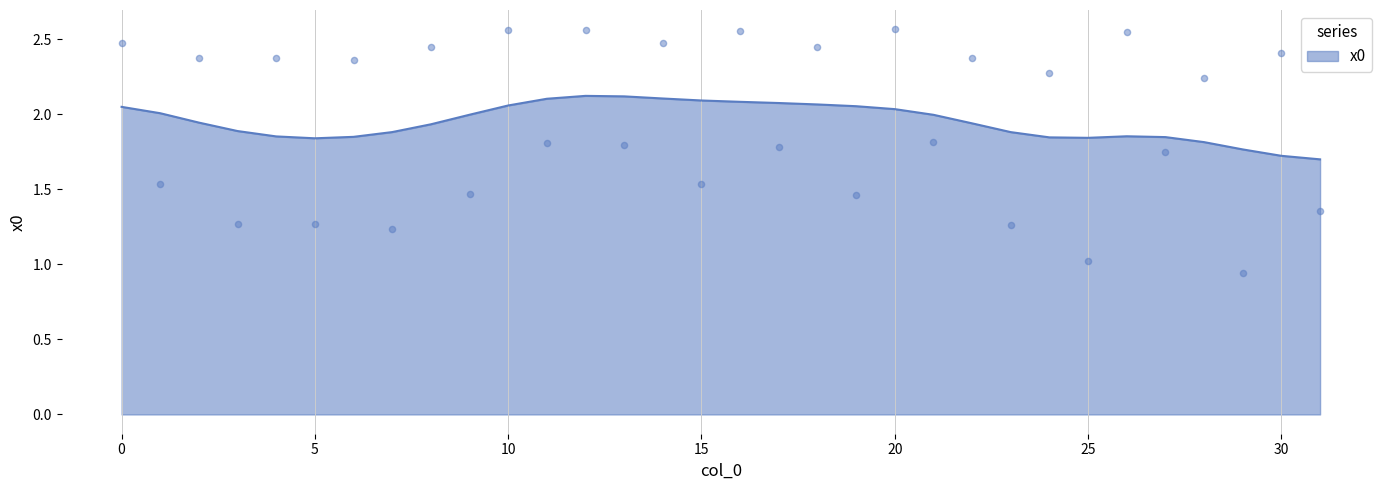

Approximately how many times larger is the value at 16 compared to 1?

1.7